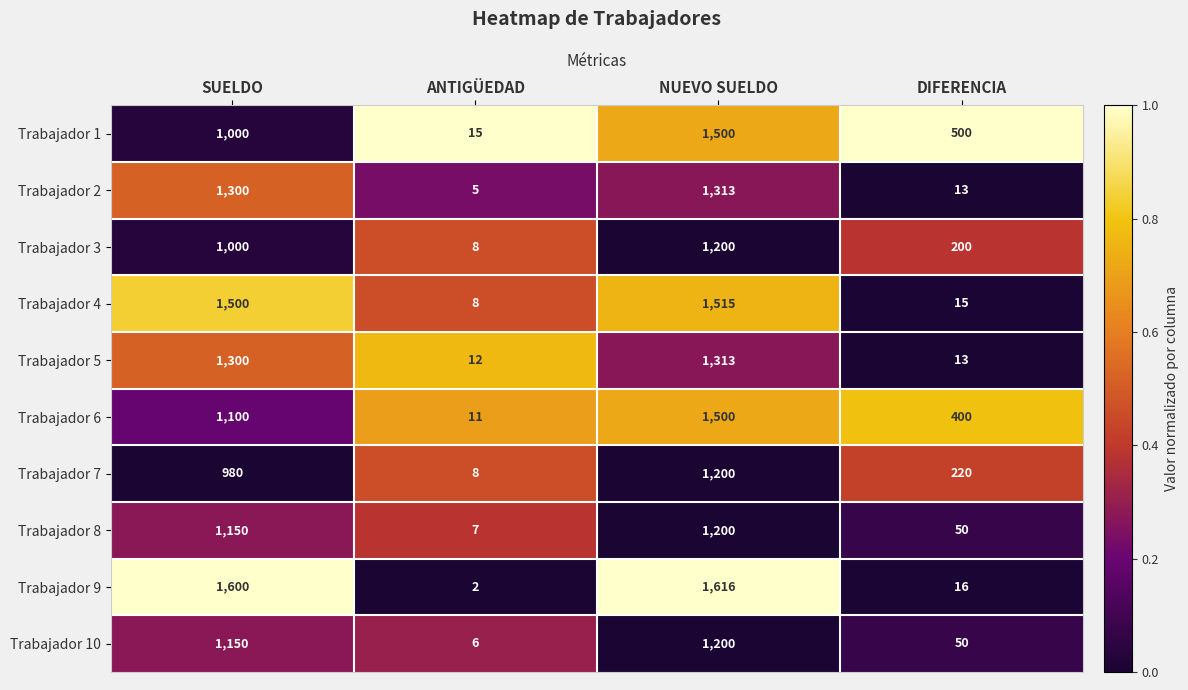

At which category is the sum across all series the highest?

NUEVO SUELDO